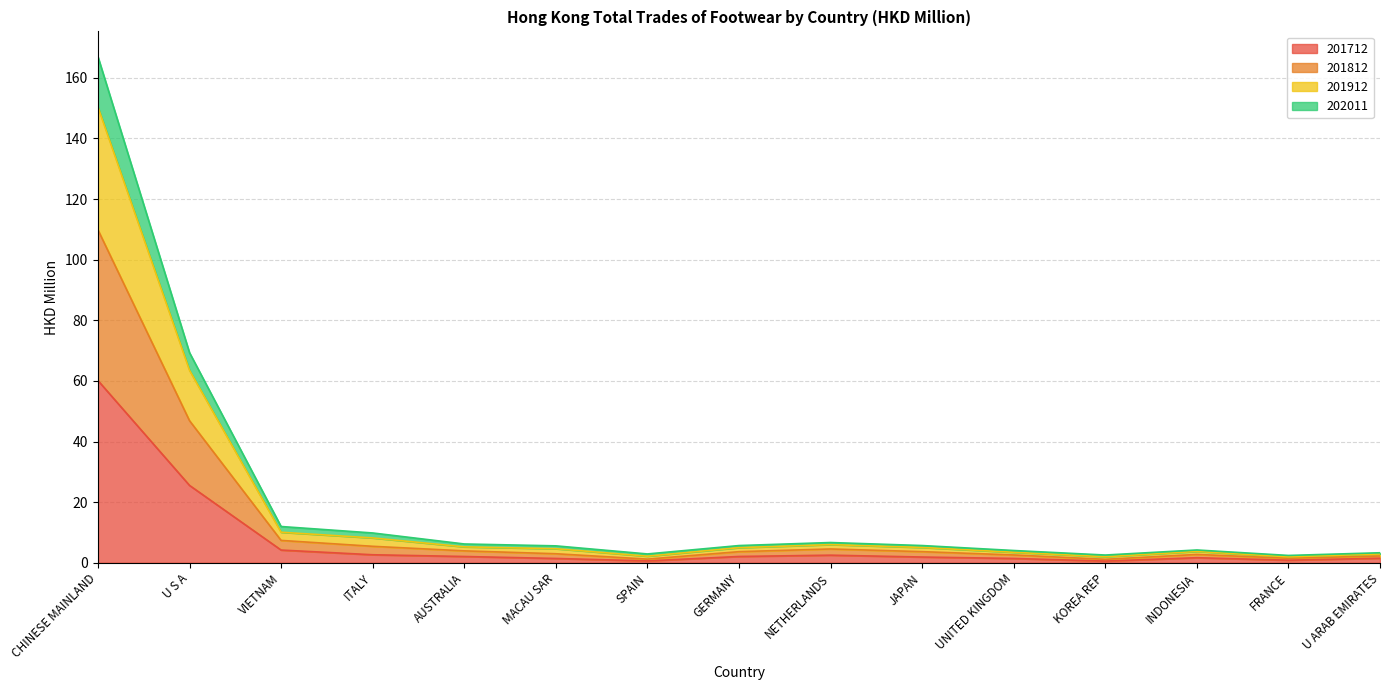

True or false: 201912 and 202011 intersect in this chart.

False